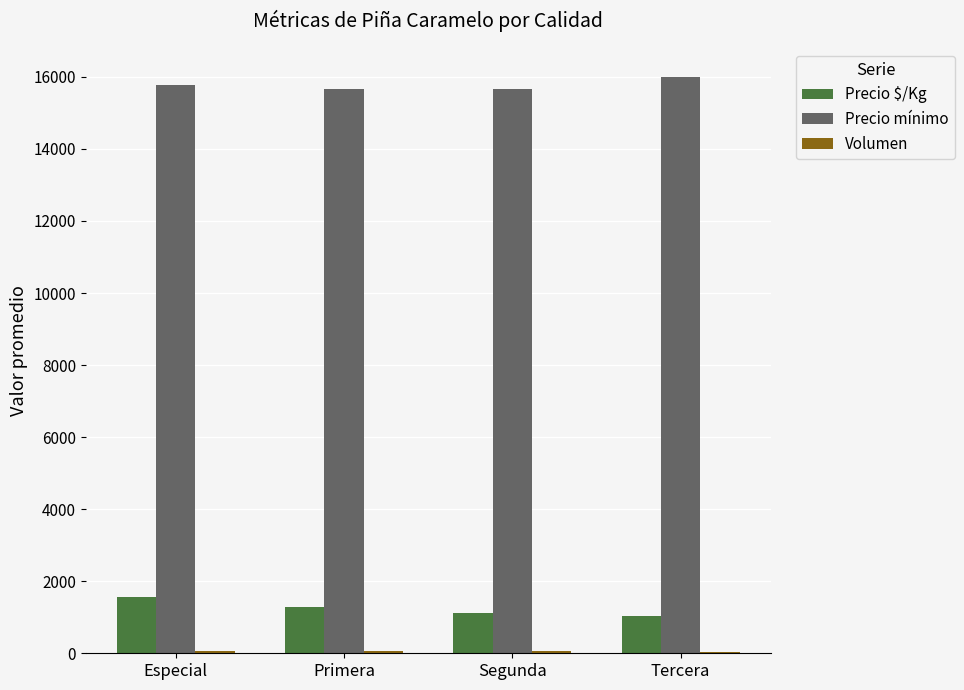

Are the bars horizontal?

No